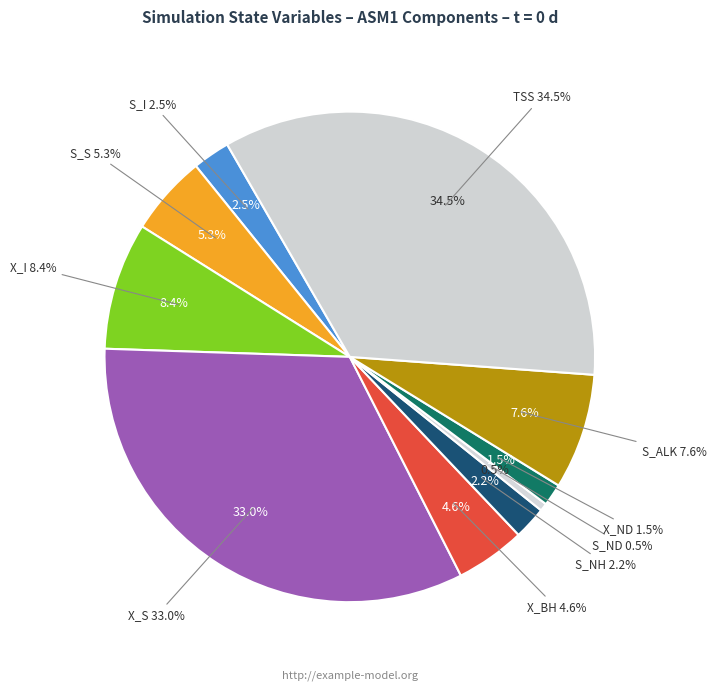

How many segments does this pie chart have?

10